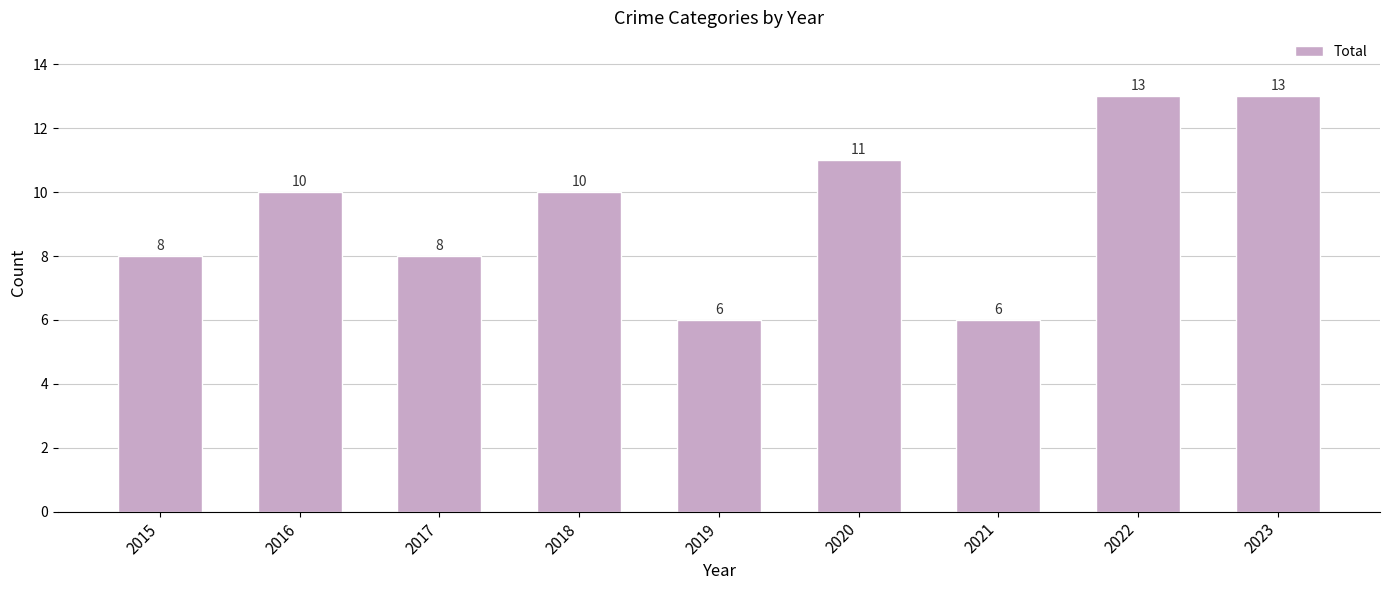

What is the ratio of the value at 2019 to the value at 2022?

0.5